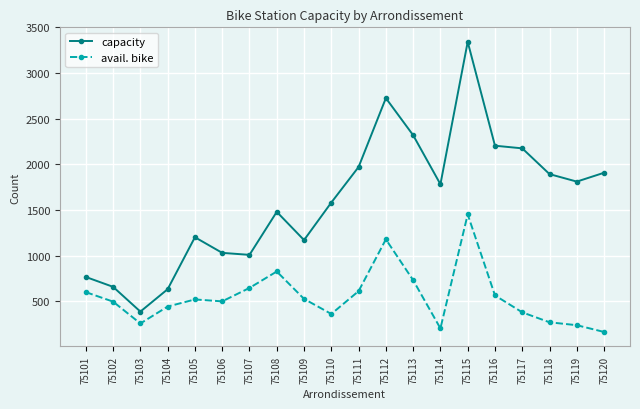

True or false: capacity has a value of 2726 at 75112.

True